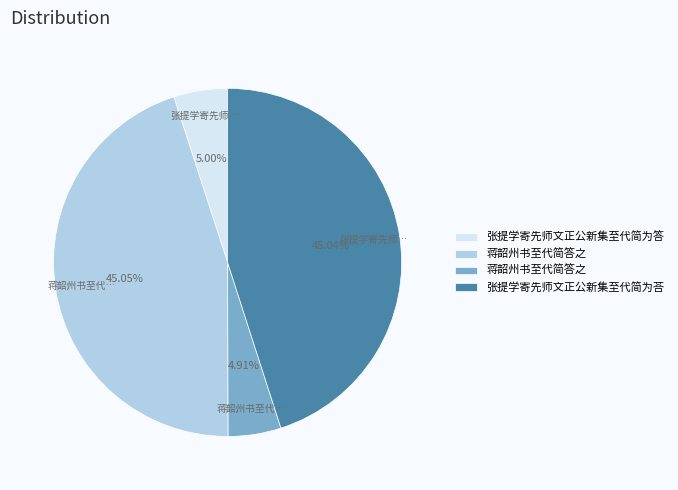

Is there a majority slice in this chart?

No